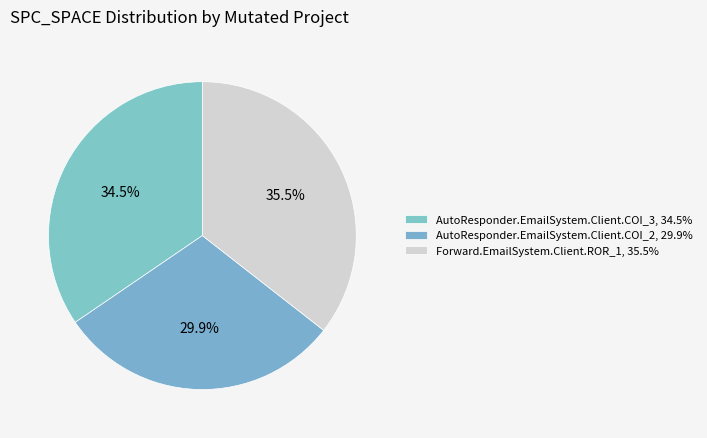

How many slices are in this pie chart?

3